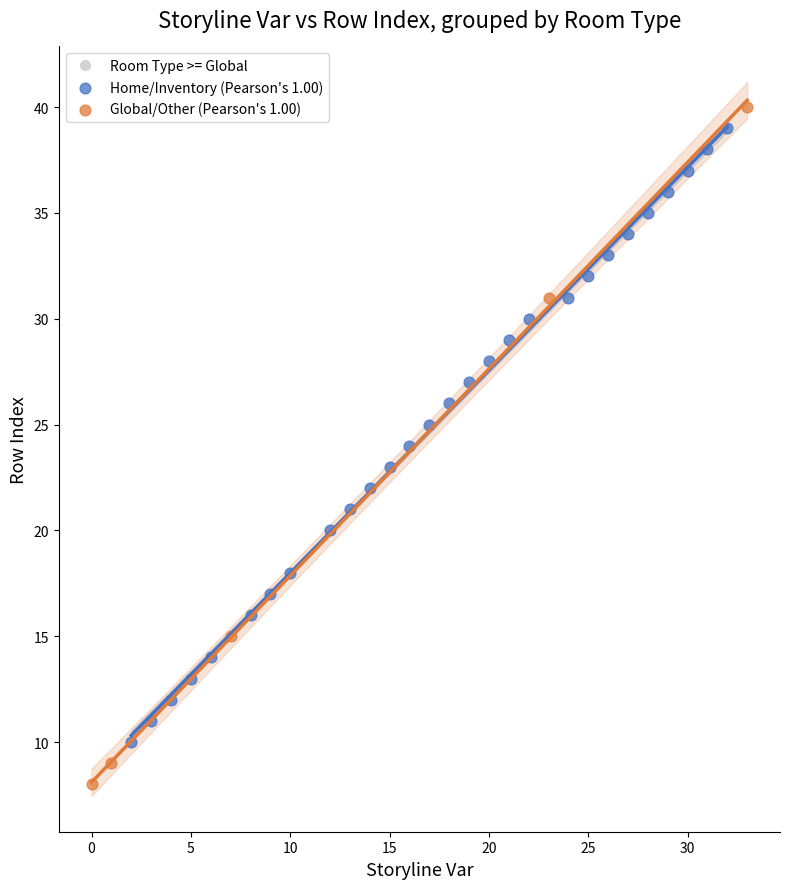

Which series reaches the minimum Y coordinate?

Global/Other (Pearson's 1.00)